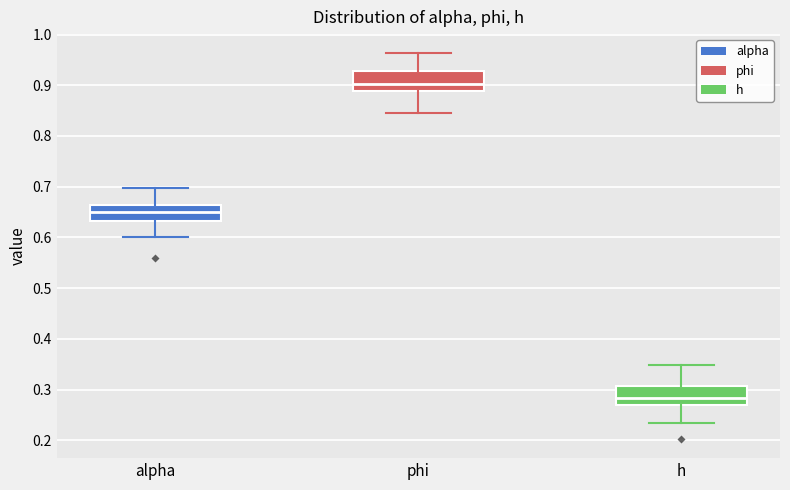

Which box has the highest median line?

phi